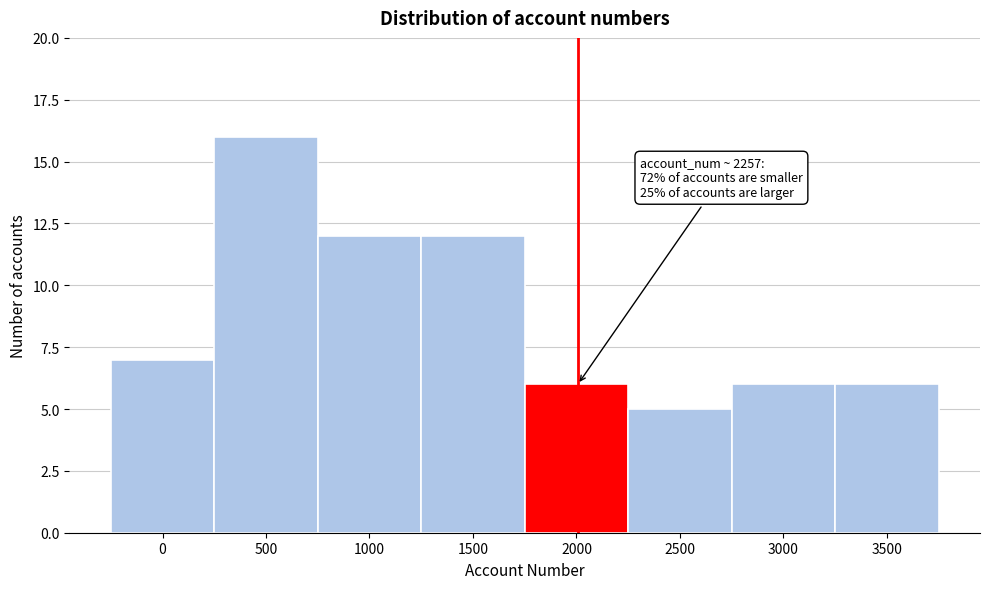

Reading left to right, transcribe all the data shown in this chart.

0=7	500=16	1000=12	1500=12	2000=6	2500=5	3000=6	3500=6